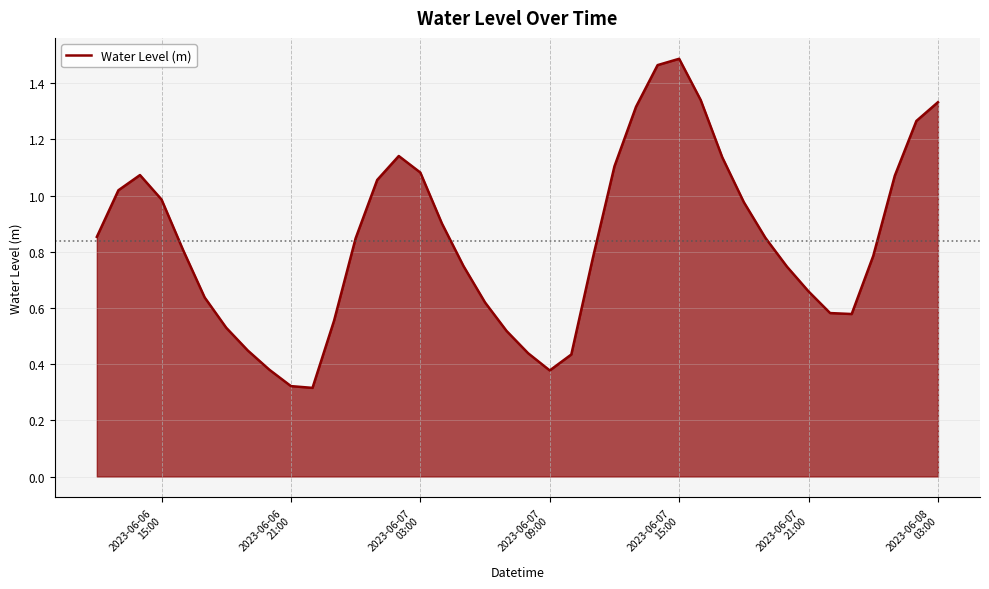

How many lines are shown in the chart?

1